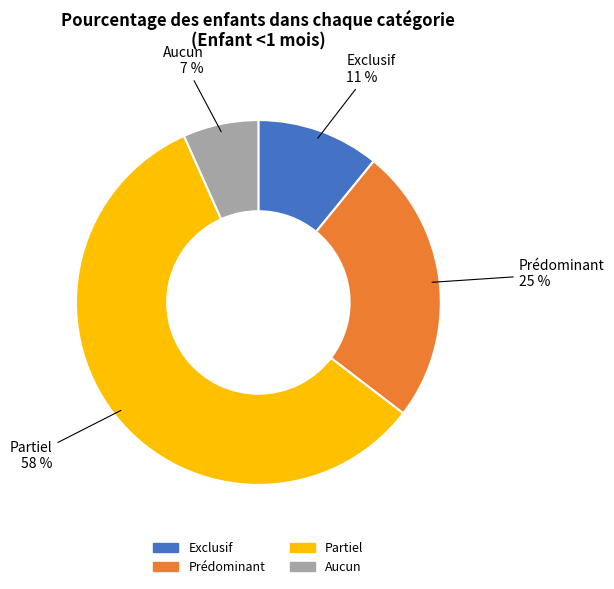

Do Aucun and Partiel together represent more than half of the pie?

Yes